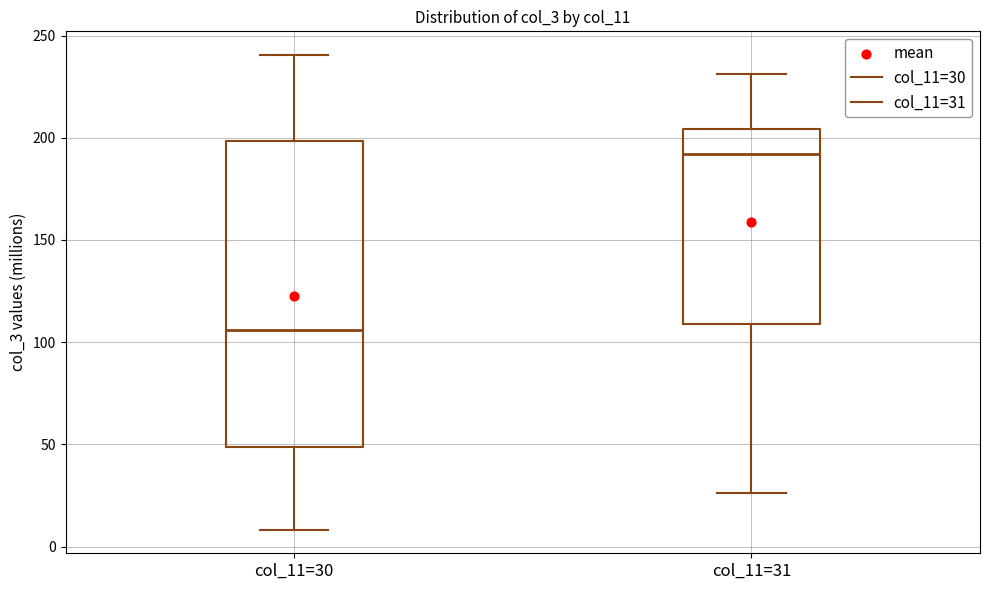

Which box's median line is the lowest?

col_11=30